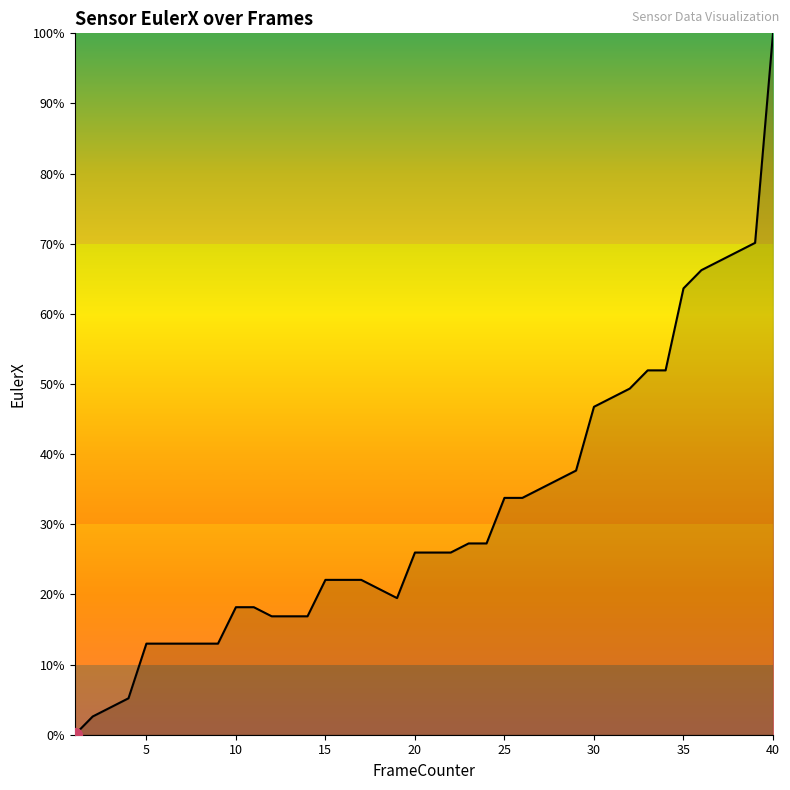

How many positive values are there?

39